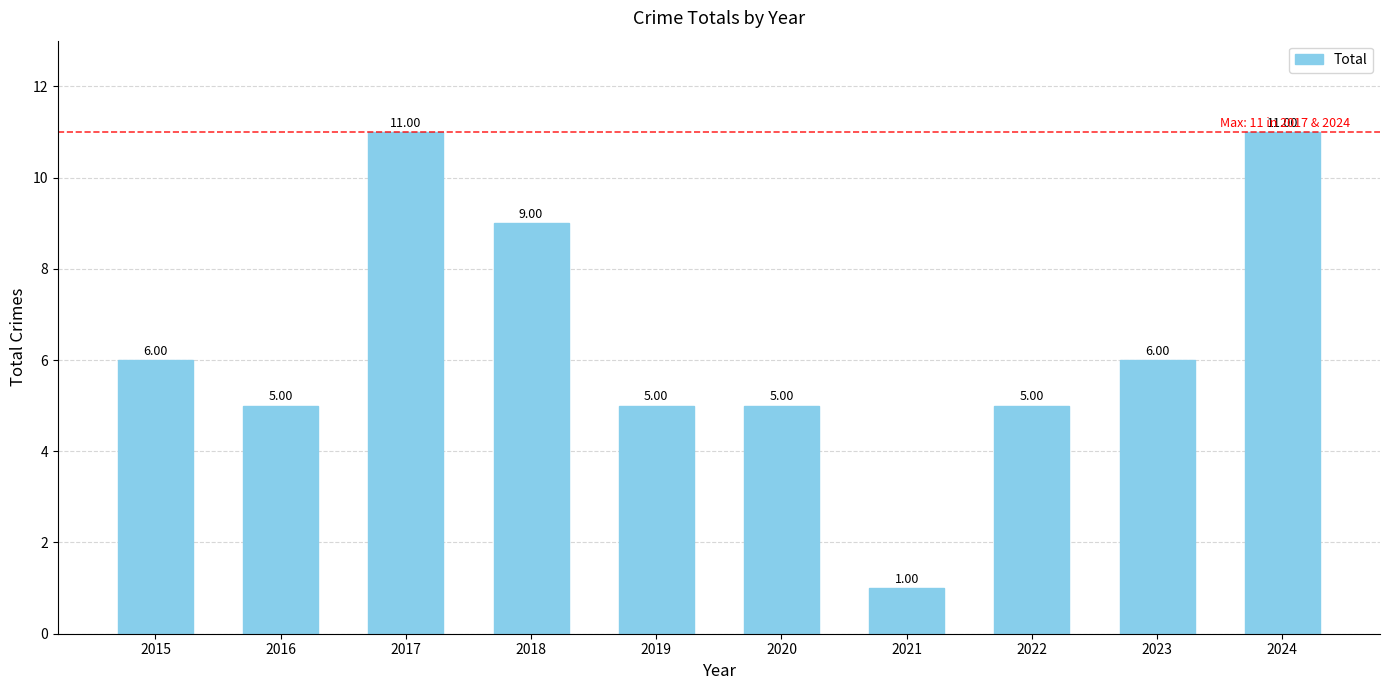

What is the smallest value displayed?

1